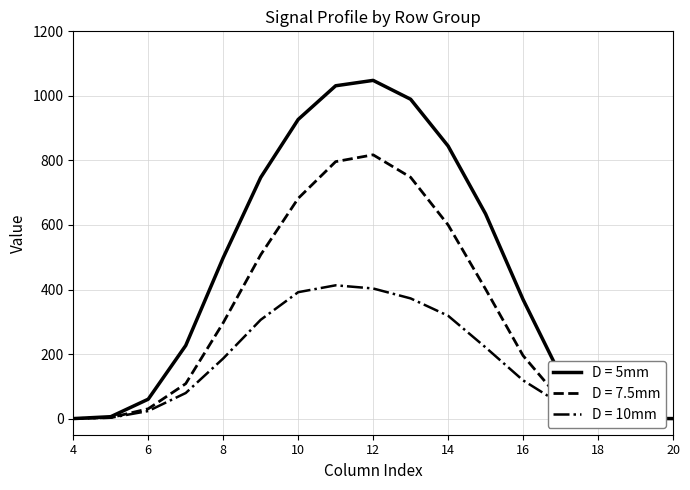

What is the maximum value shown in the chart?

1048.0